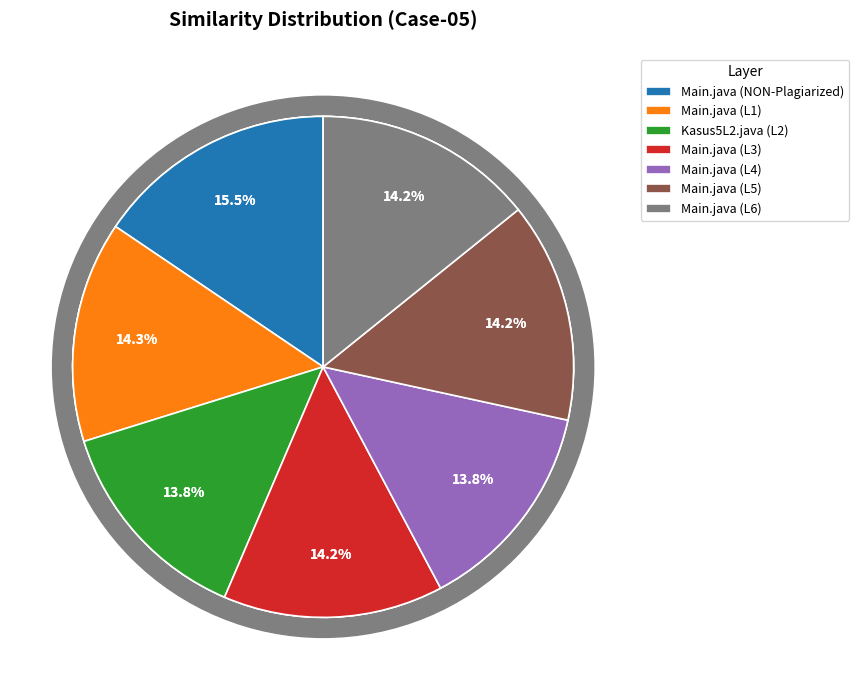

Count the number of slices in the pie.

7